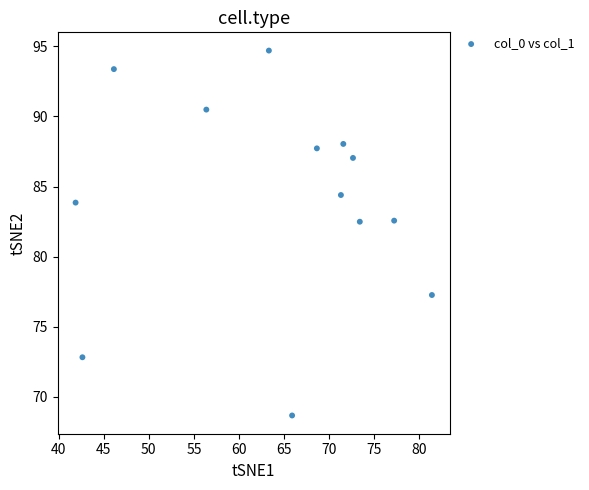

What is the range of Y values (max minus min)?

26.0